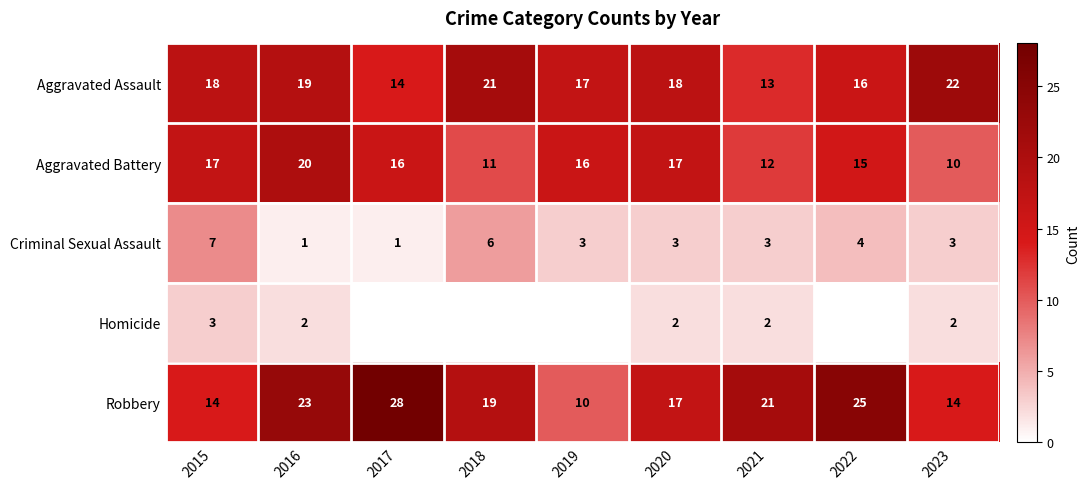

Between 2015 and 2020, which series saw the biggest shift?

Criminal Sexual Assault